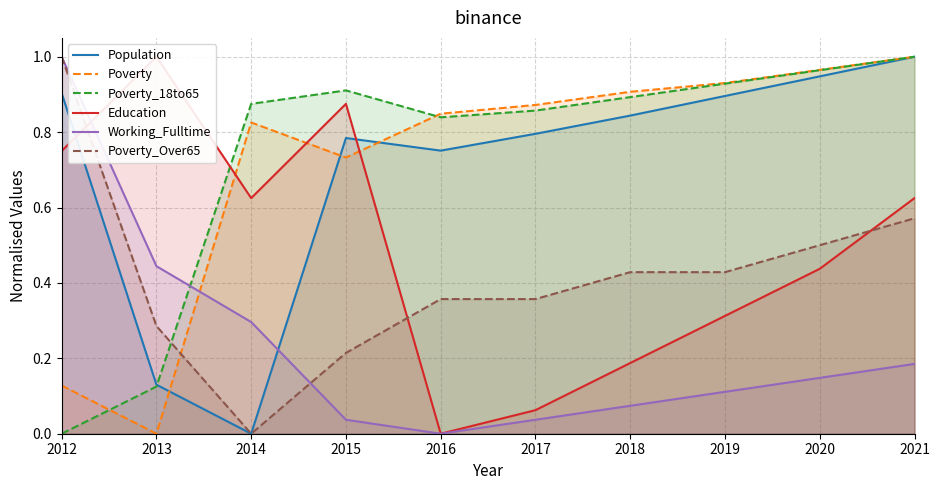

Reading left to right, what are all the values shown in this chart?

Population: 0.9	0.1	0.0	0.8	0.8	0.8	0.8	0.9	0.9	1.0
Poverty: 0.1	0.0	0.8	0.7	0.8	0.9	0.9	0.9	1.0	1.0
Poverty_18to65: 0.0	0.1	0.9	0.9	0.8	0.9	0.9	0.9	1.0	1.0
Education: 0.8	1.0	0.6	0.9	0.0	0.1	0.2	0.3	0.4	0.6
Working_Fulltime: 1.0	0.4	0.3	0.0	0.0	0.0	0.1	0.1	0.1	0.2
Poverty_Over65: 1.0	0.3	0.0	0.2	0.4	0.4	0.4	0.4	0.5	0.6